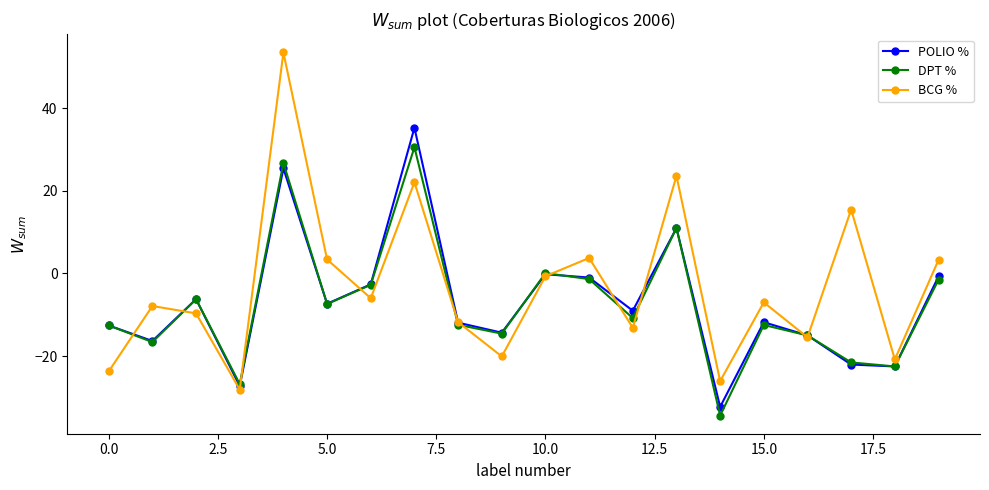

What are all the series names shown in the legend?

POLIO %, DPT %, BCG %